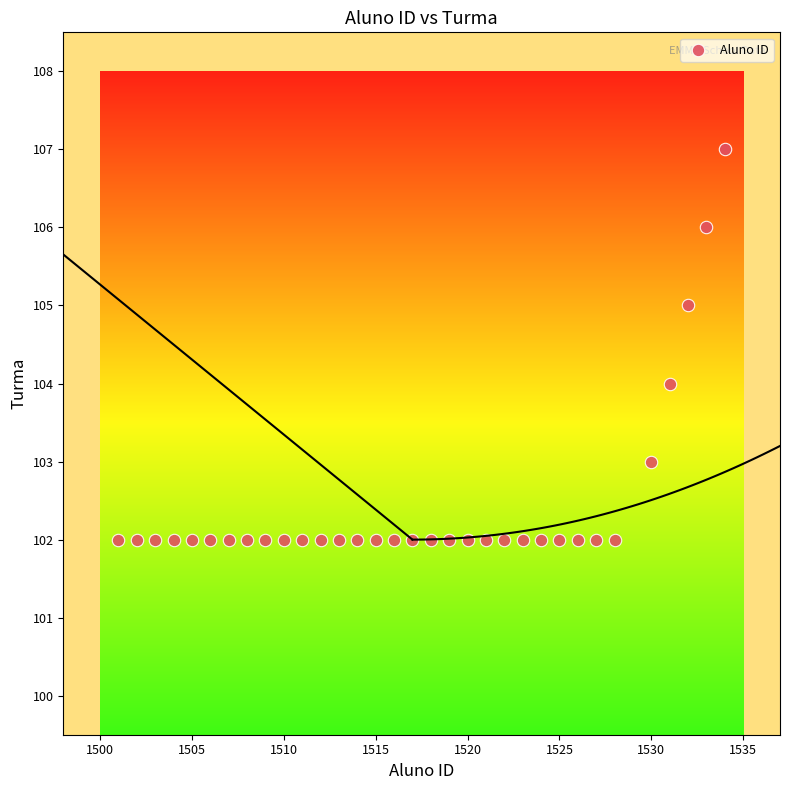

What is the range of X values (max minus min)?

33